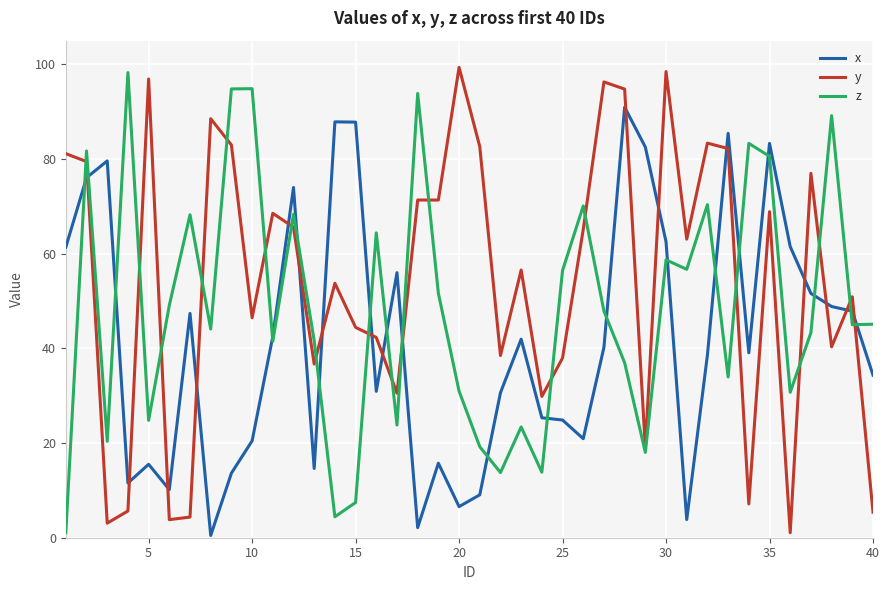

Which series ends up on top after the final intersection of y and x?

x